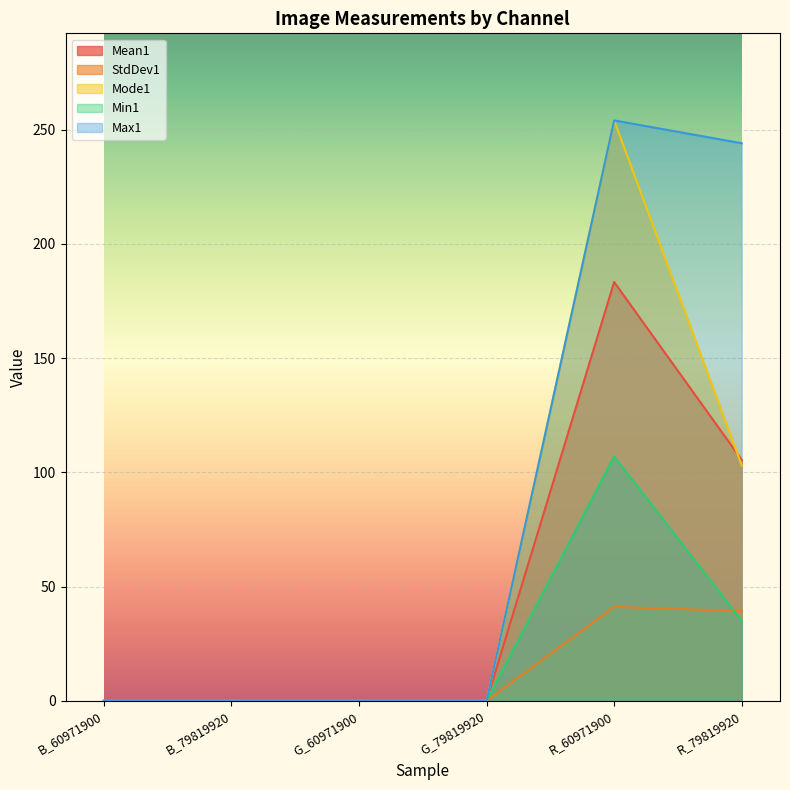

What is the label of the 4th point from the left?

G_79819920